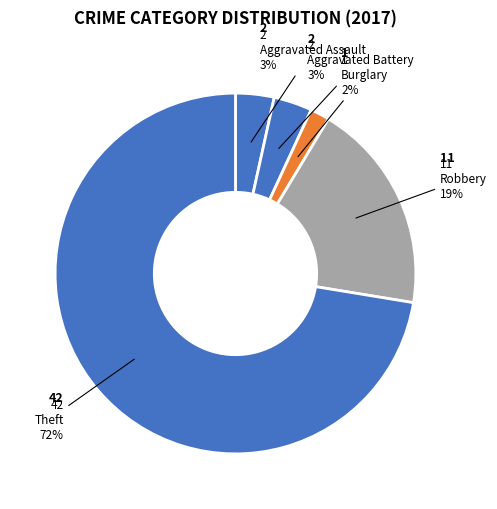

Count the number of slices in the pie.

5